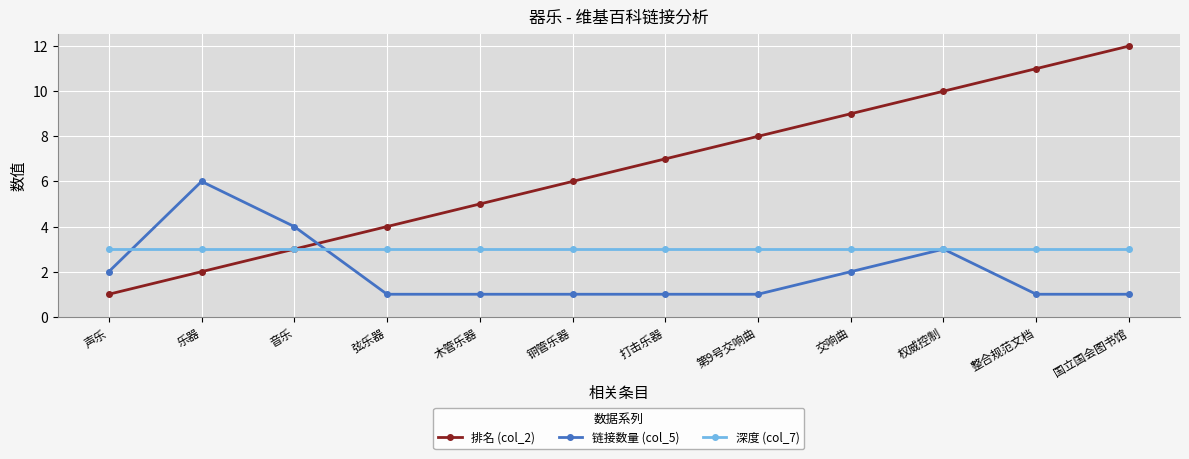

What is the sum of all 深度 (col_7) values?

36